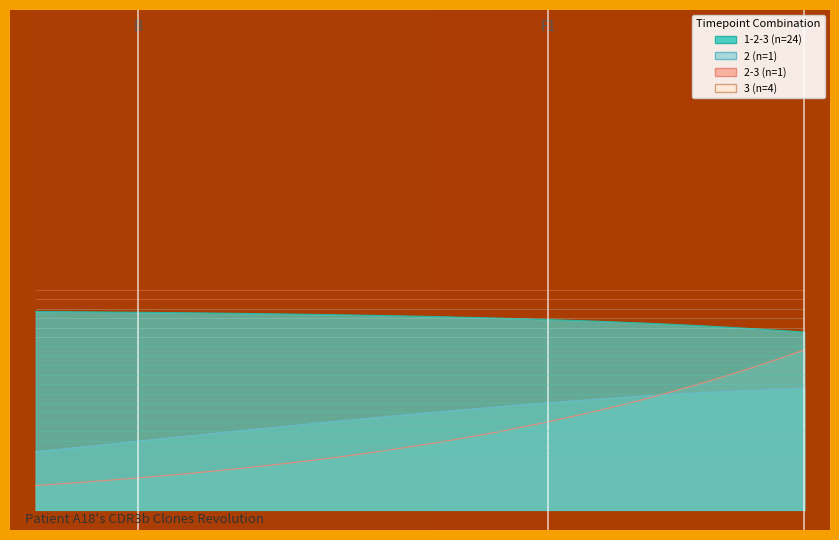

List the labels in order of rho value, largest first.

250, 245, 240, 235, 230, 225, 220, 215, 210, 200, 190, 180, 170, 160, 150, 140, 130, 120, 110, 100